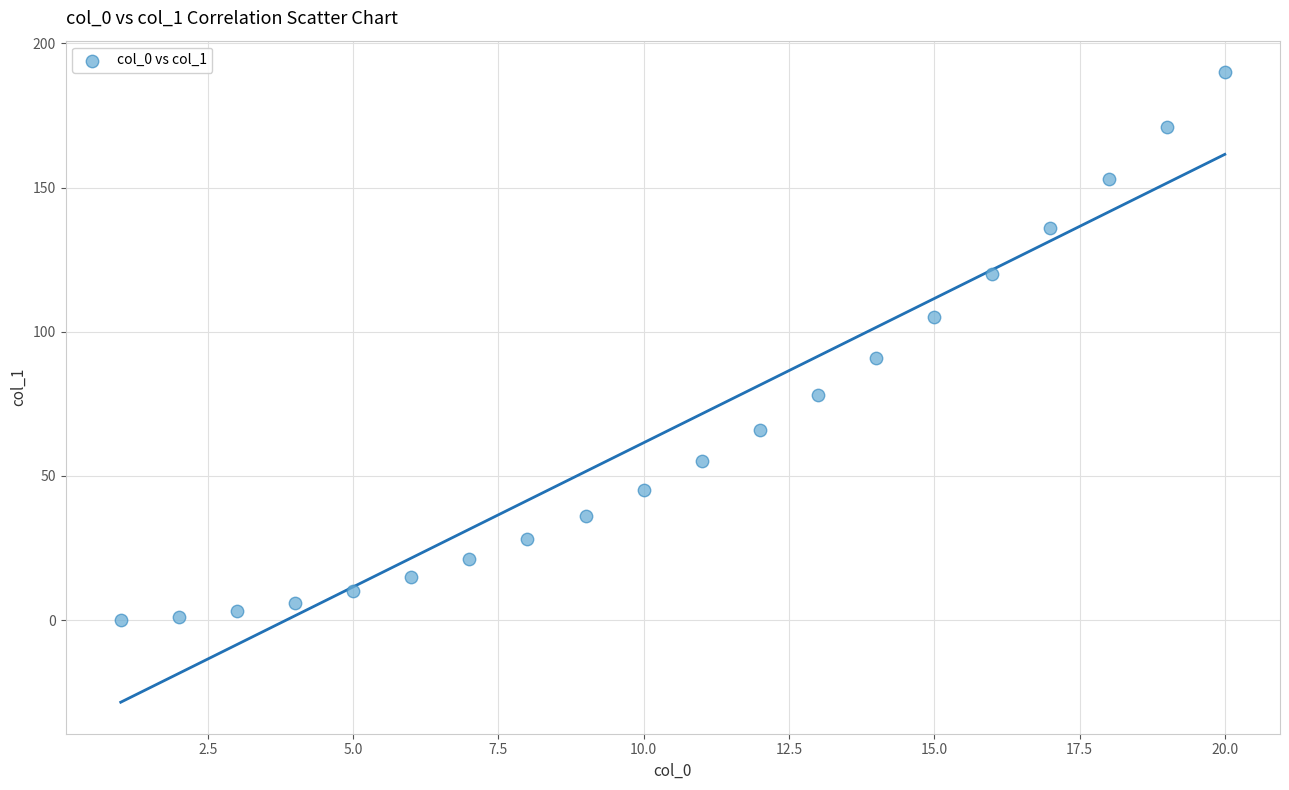

What is the range of Y values (max minus min)?

190